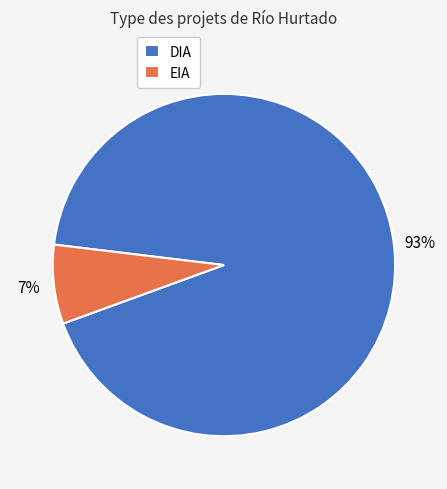

Which has a higher value, DIA or EIA?

DIA